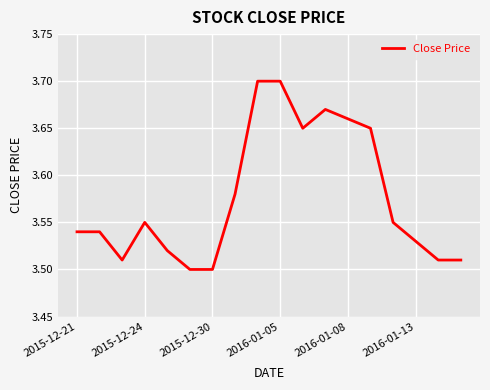

Does the chart display data point markers on the line(s)?

No